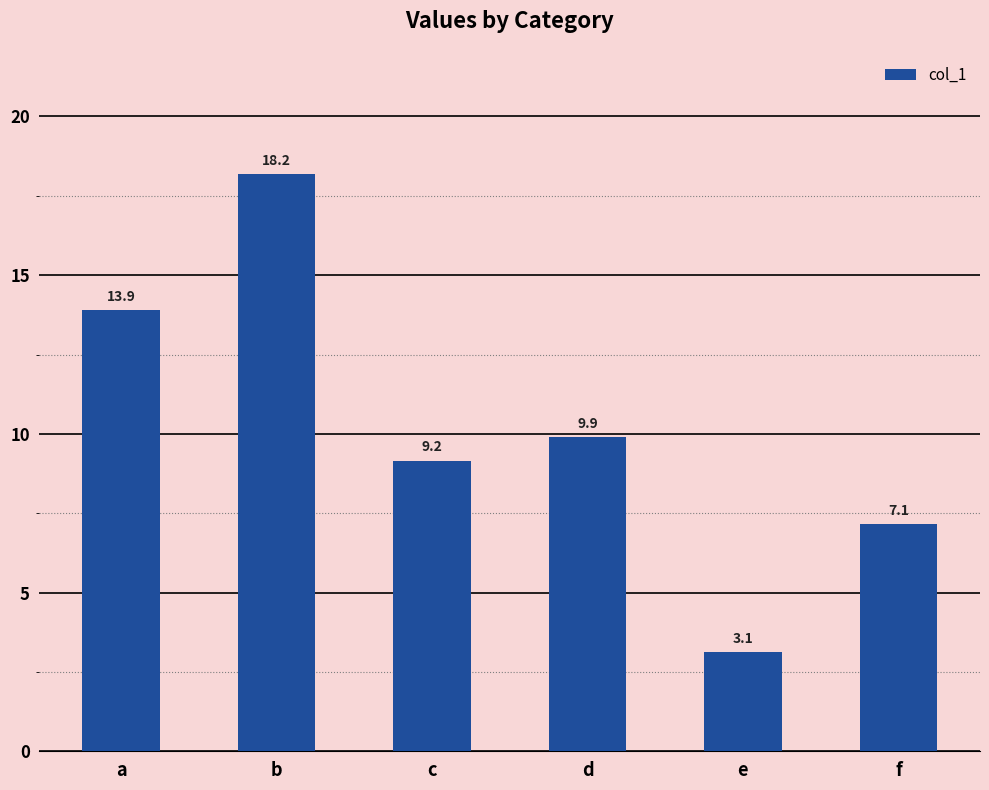

What is the value of the 3rd bar from the left?

9.2